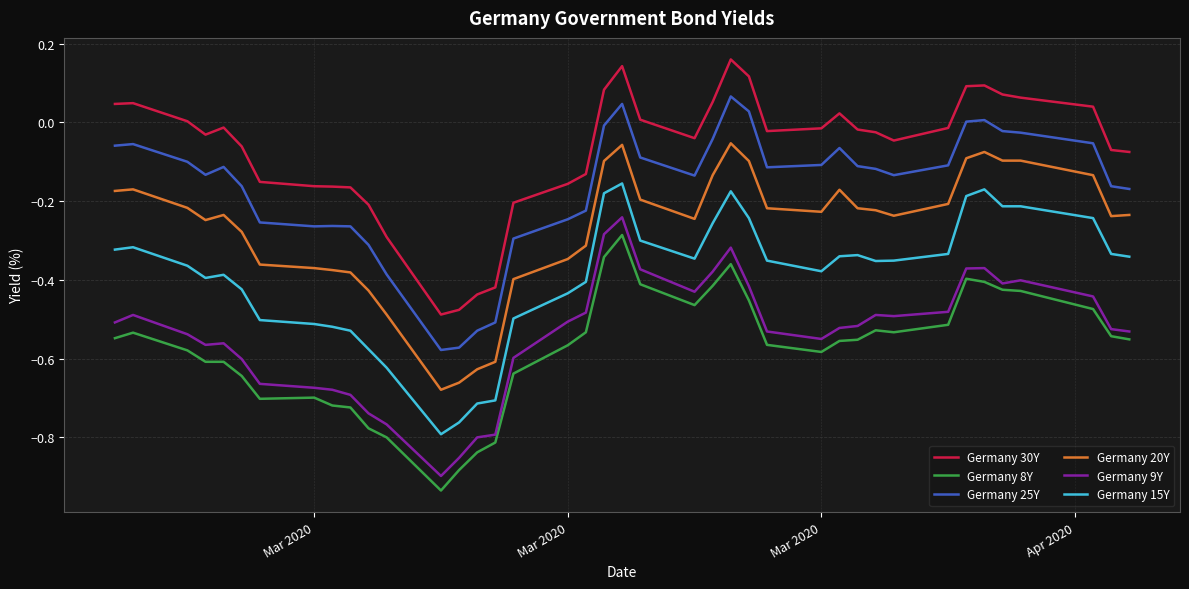

True or false: Germany 25Y and Germany 8Y cross at least once.

False